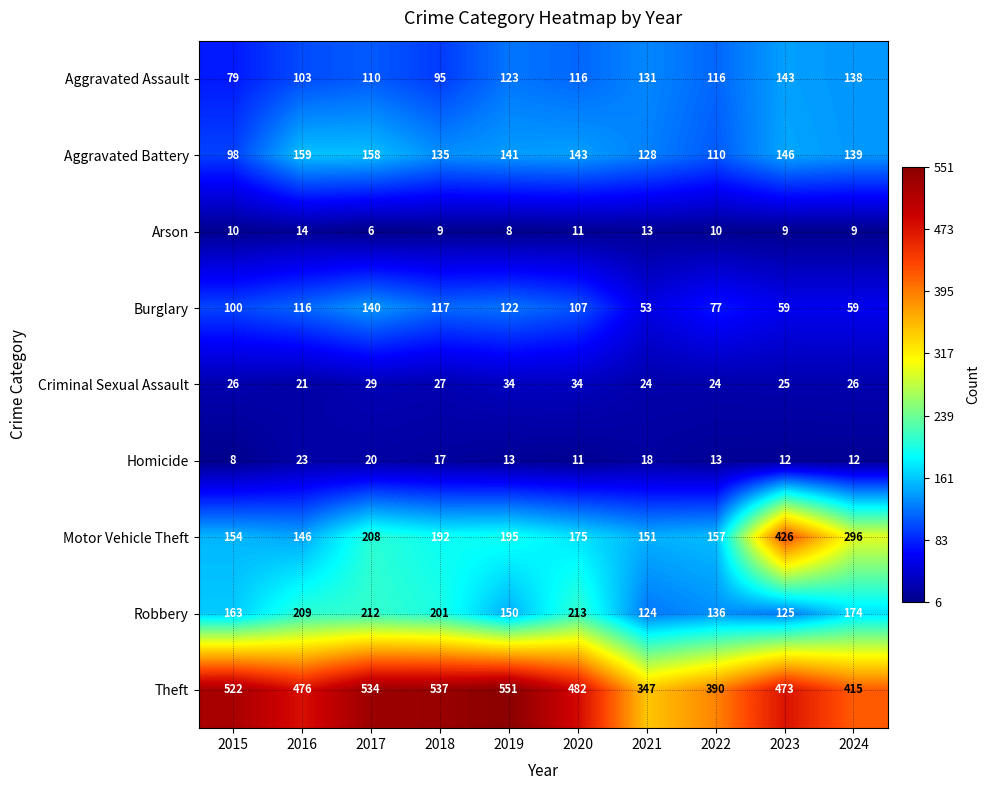

How many values in the Aggravated Battery series exceed 141?

4